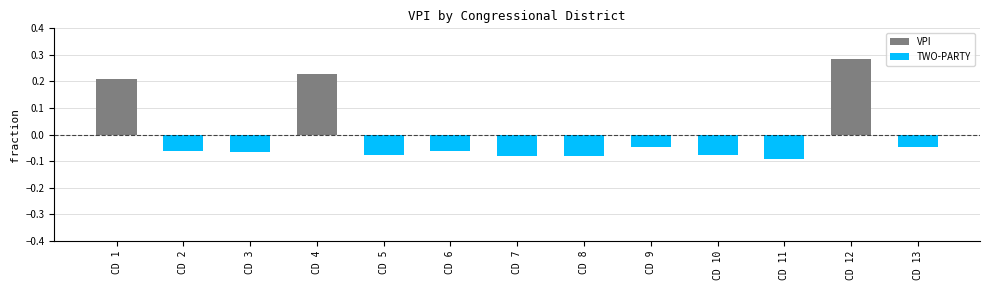

Which label corresponds to the largest value in the chart?

CD 12